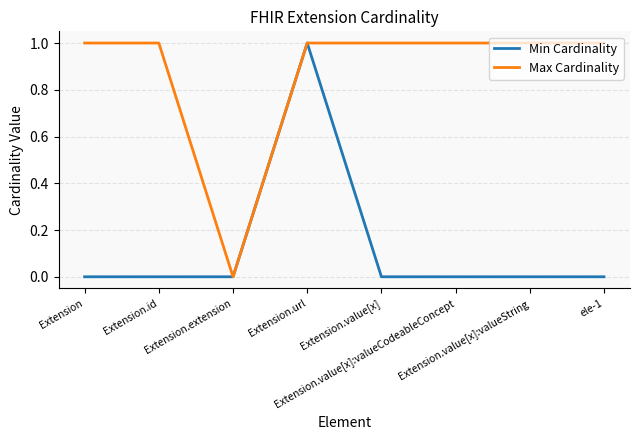

What is the difference between the maximum and minimum values in the Max Cardinality series?

1